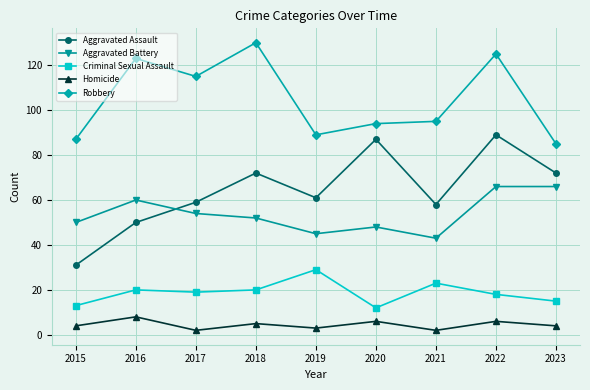

At which category does Homicide reach its first local peak?

2016